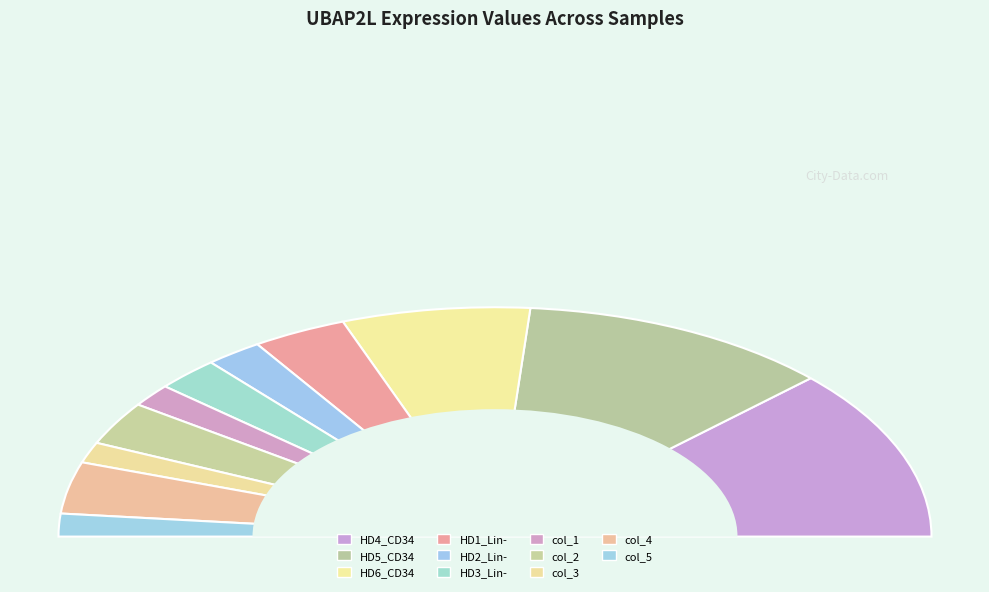

To the nearest percent, what is the difference between the col_3 and col_2 slice percentages?

3%